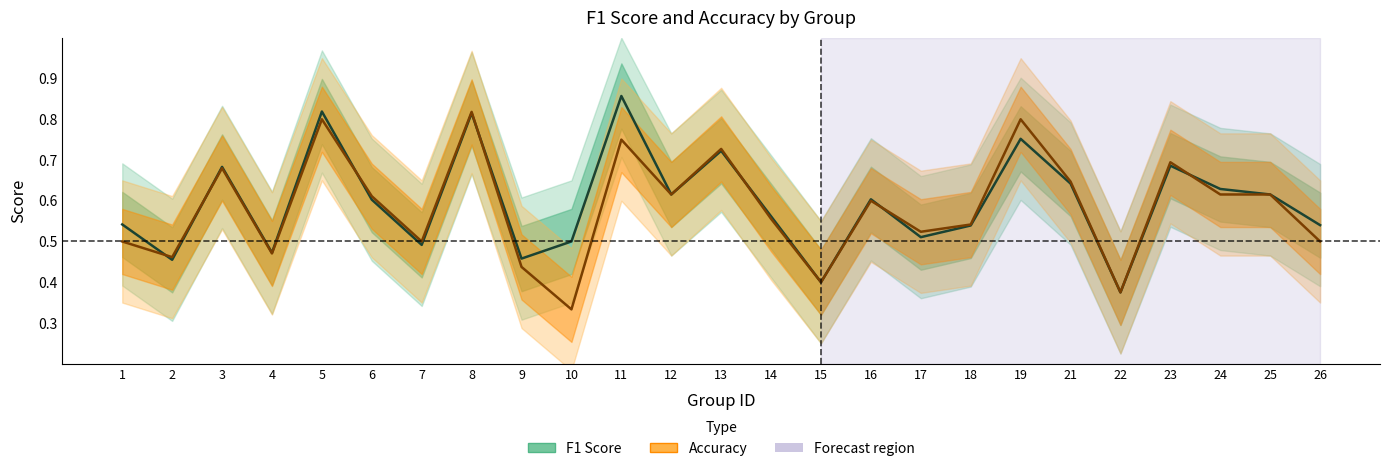

Which series ends up on top after the final intersection of accuracy and f1?

f1